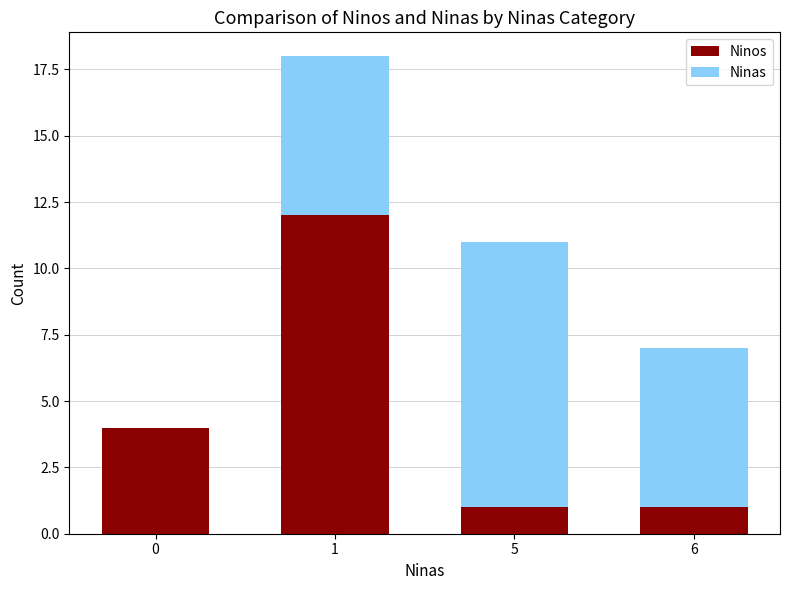

Are the bars grouped side by side (vs. stacked)?

No